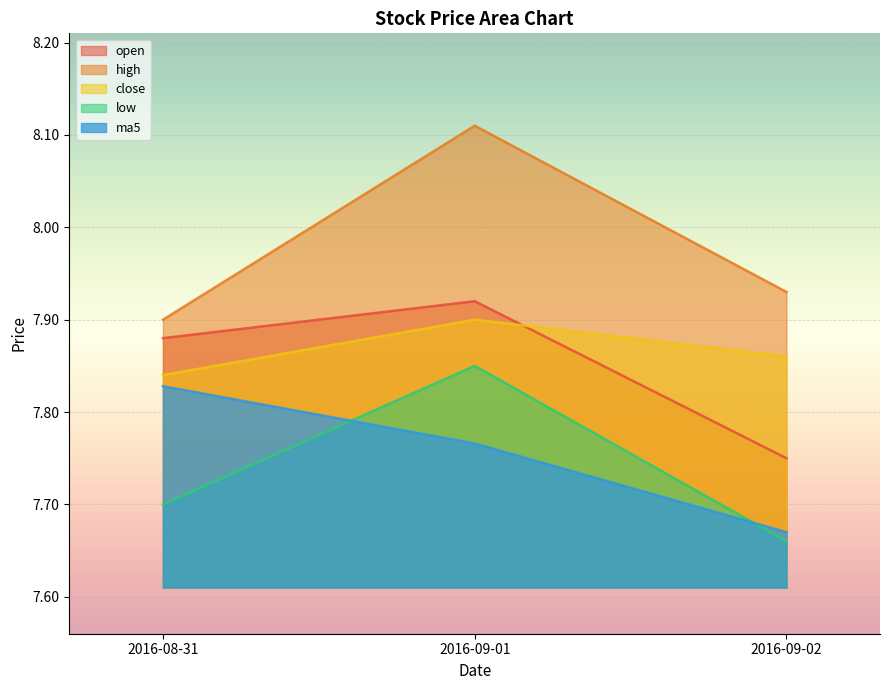

At which label does ma5 reach its minimum?

2016-09-02